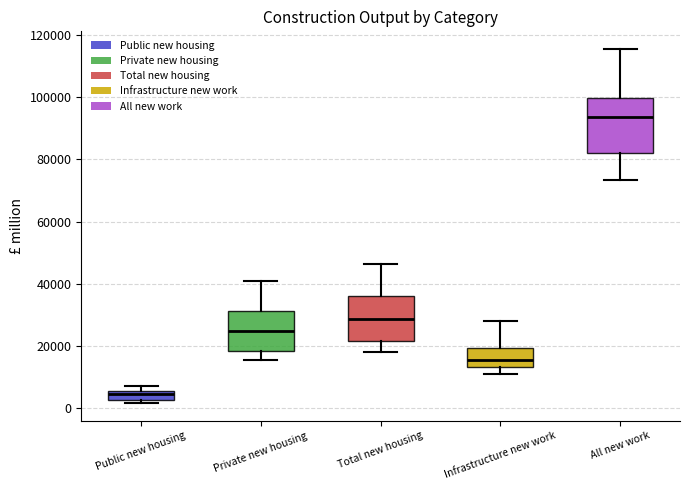

Which box is the tallest, from its lower edge to its upper edge?

All new work